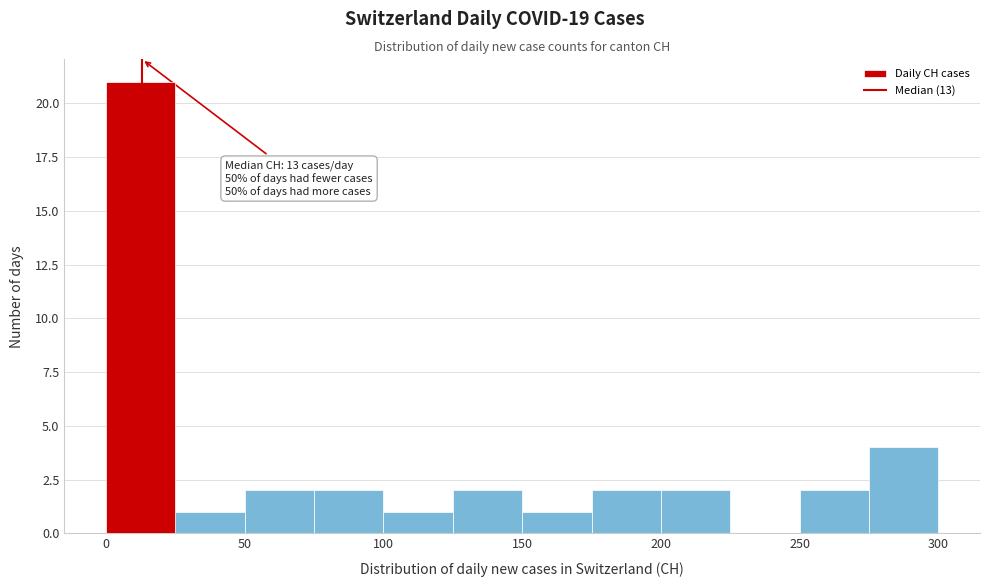

Which range on the x-axis has the tallest bar?

0 to 25